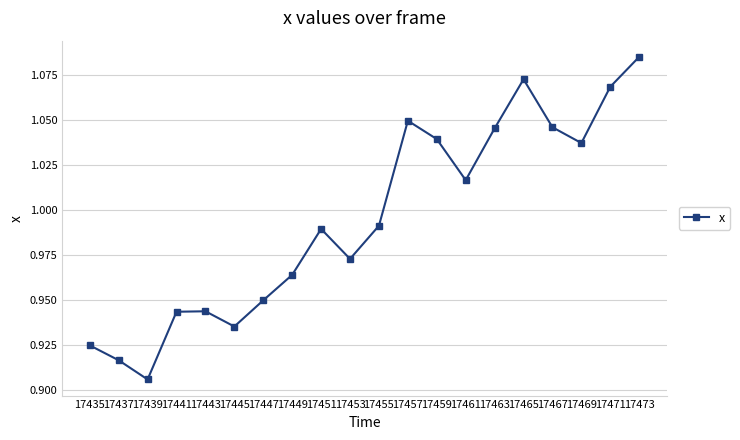

At which category does the chart reach its peak across all series?

17473